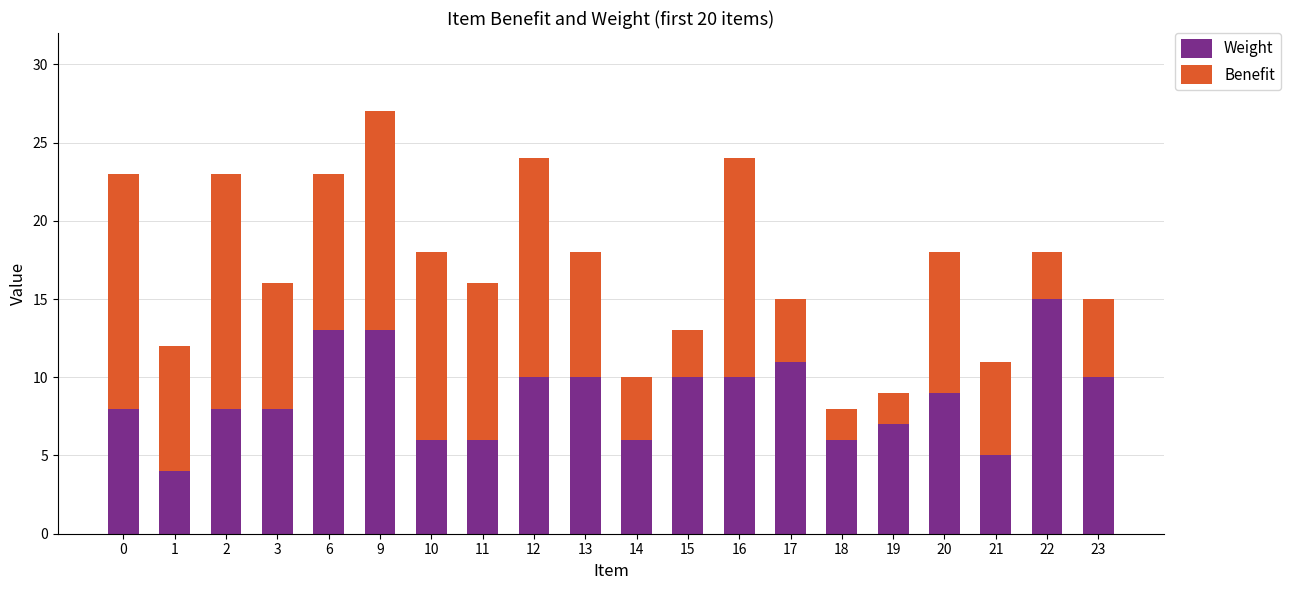

How many bars are there in total?

20